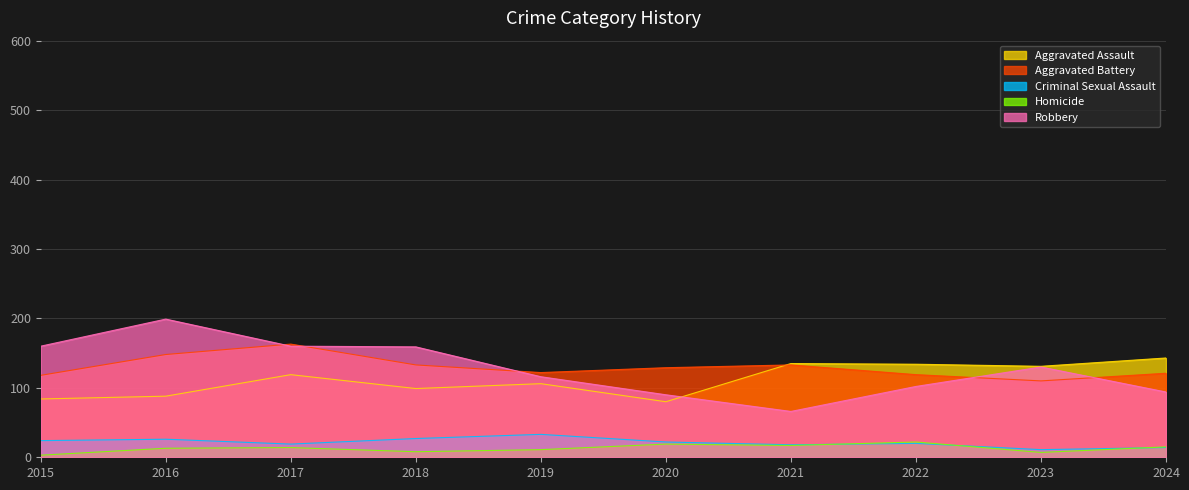

True or false: Robbery and Homicide intersect in this chart.

False